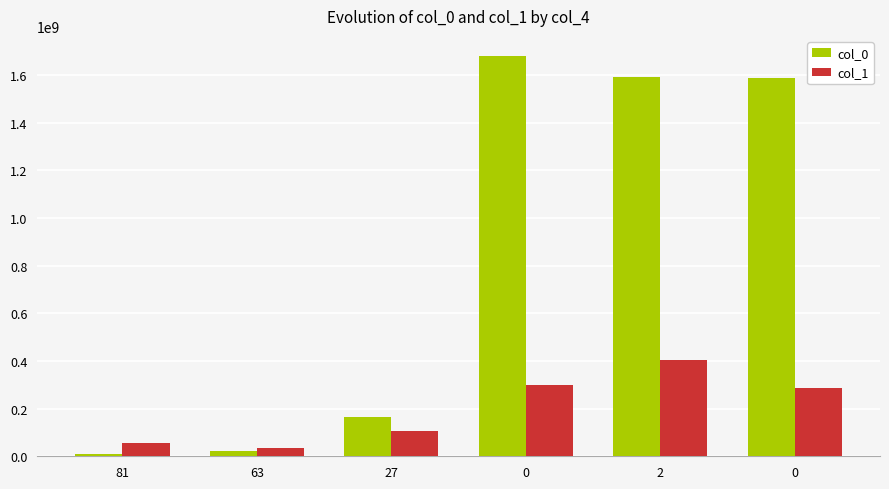

At how many categories does at least one series exceed 1131935955?

3